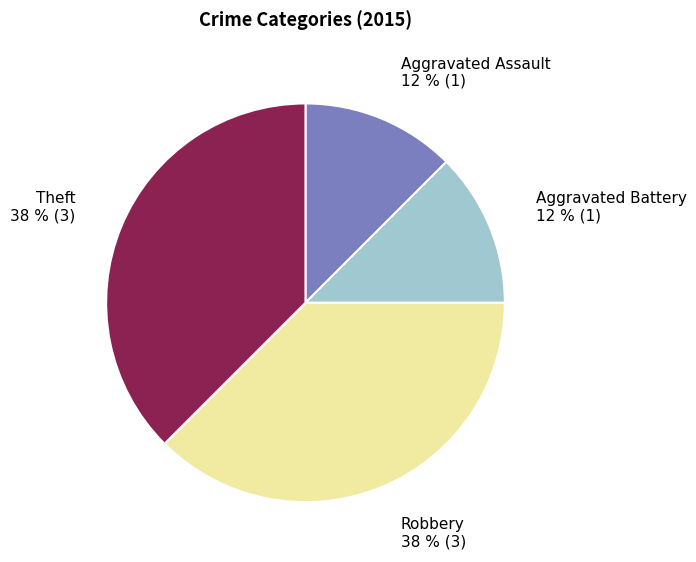

Combined, do Aggravated Battery and Aggravated Assault account for over 50%?

No